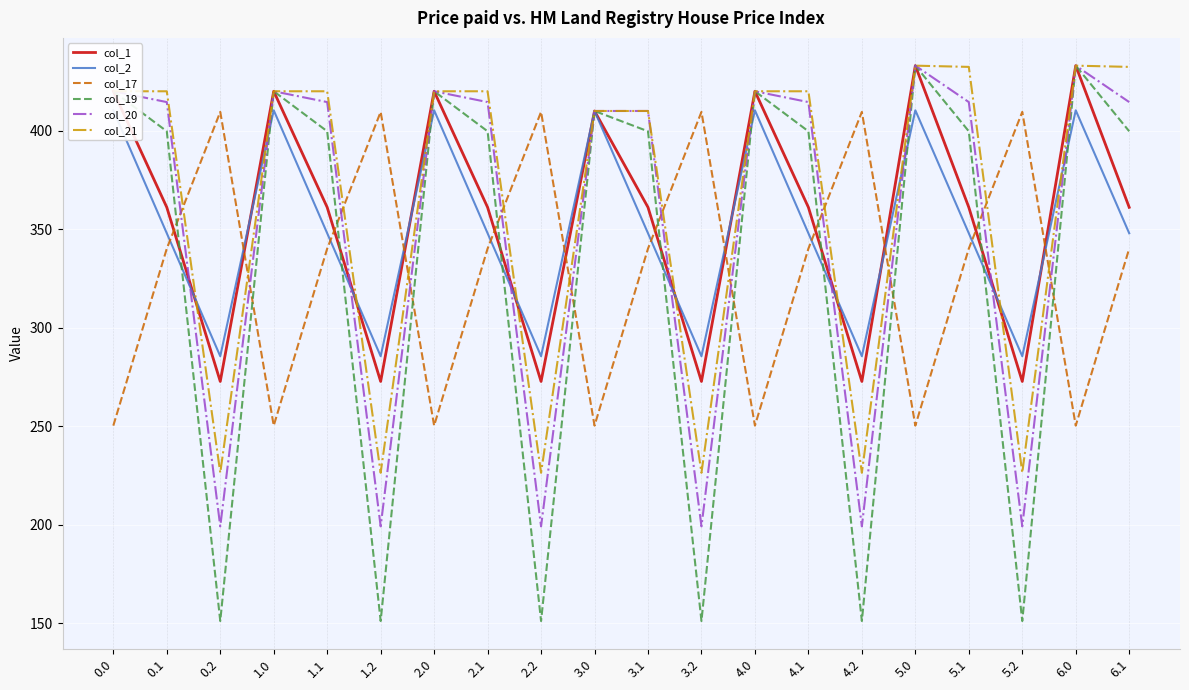

At which label does col_21 reach its minimum?

0.2